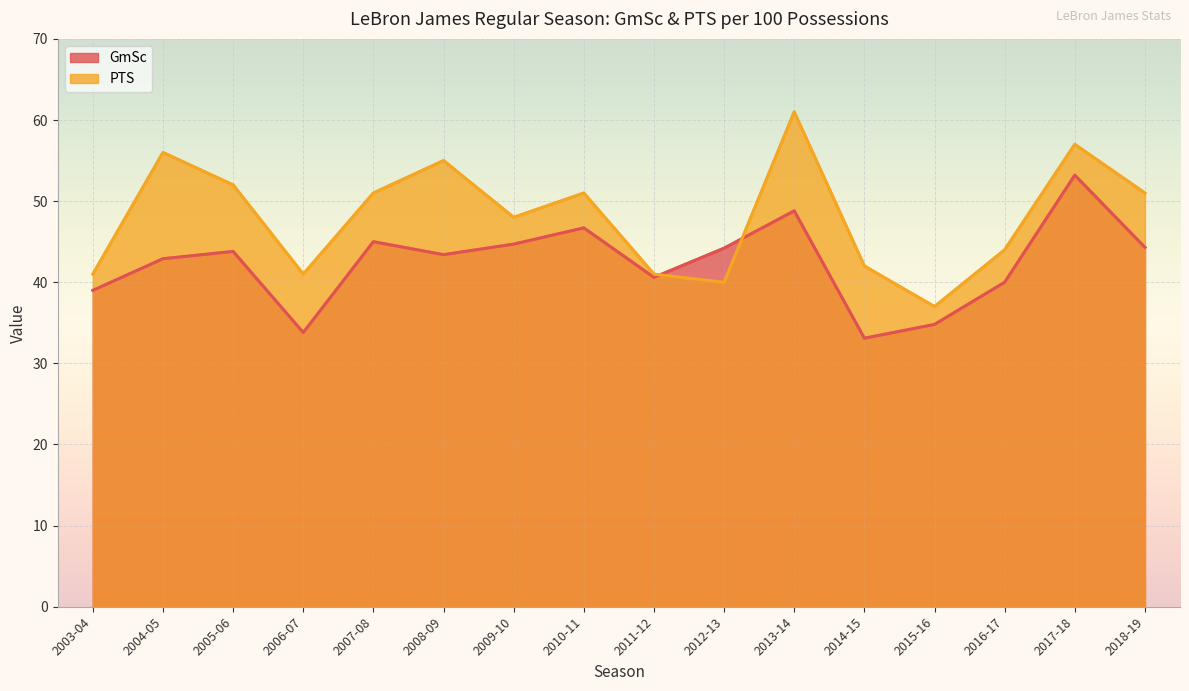

Where is the first local minimum for GmSc?

2006-07